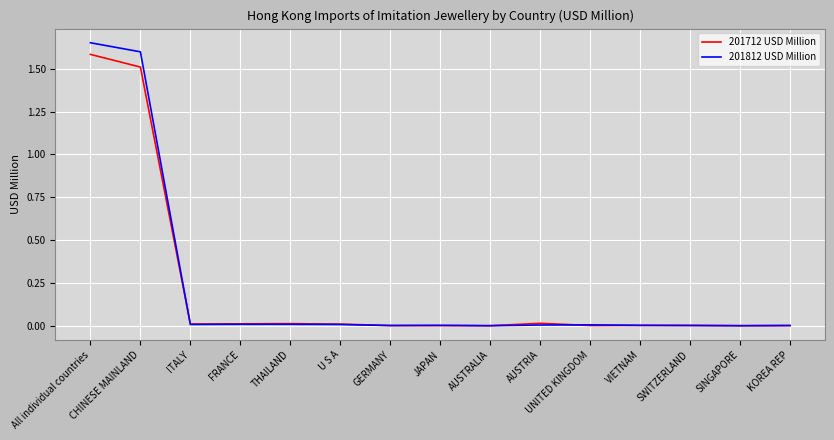

At which category is the sum across all series the highest?

All individual countries